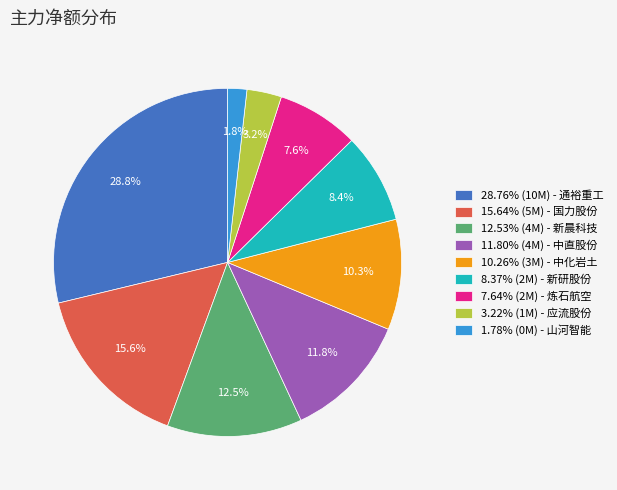

Is there a majority slice in this chart?

No